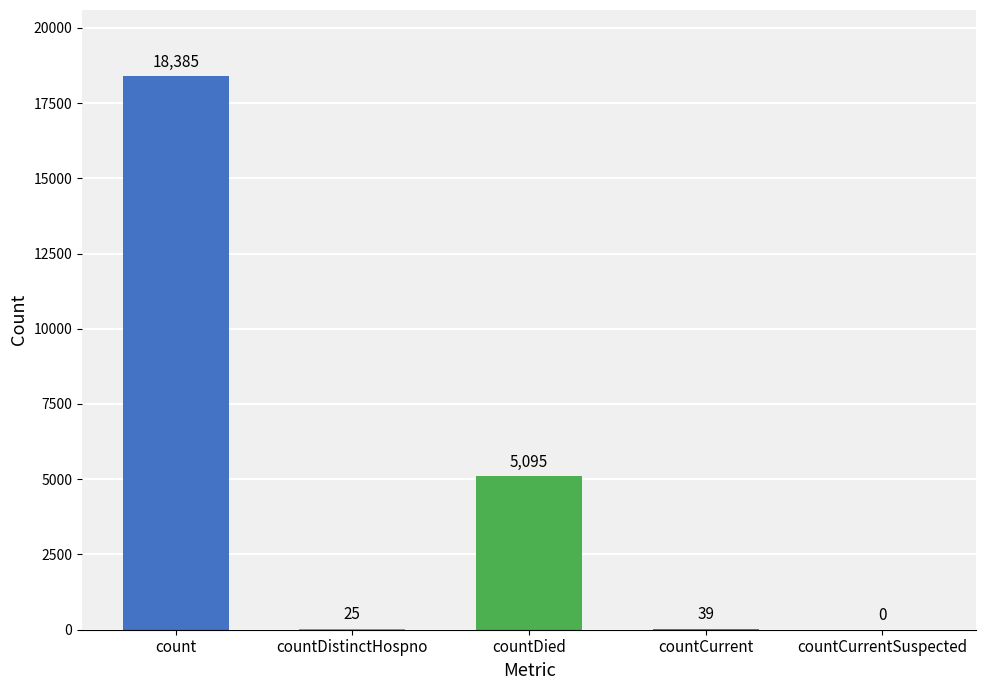

Is it true that the value at countDied is 5095?

True